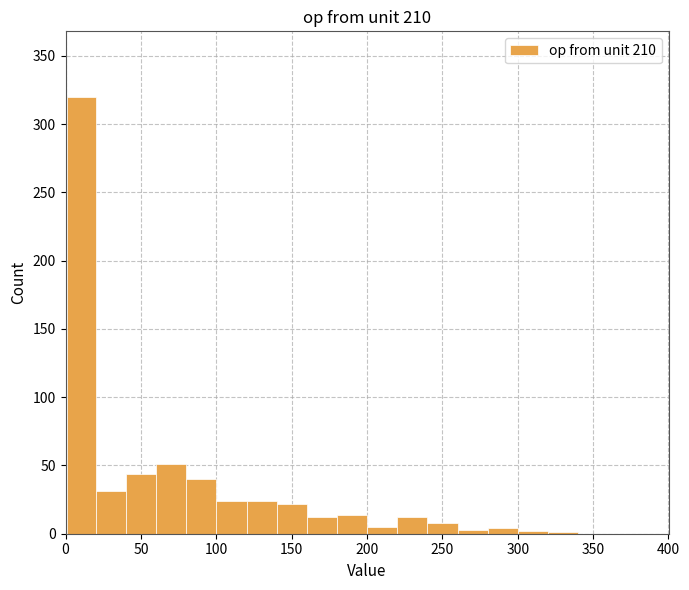

Read against the x-axis, roughly where is the centre of the tallest bar?

10